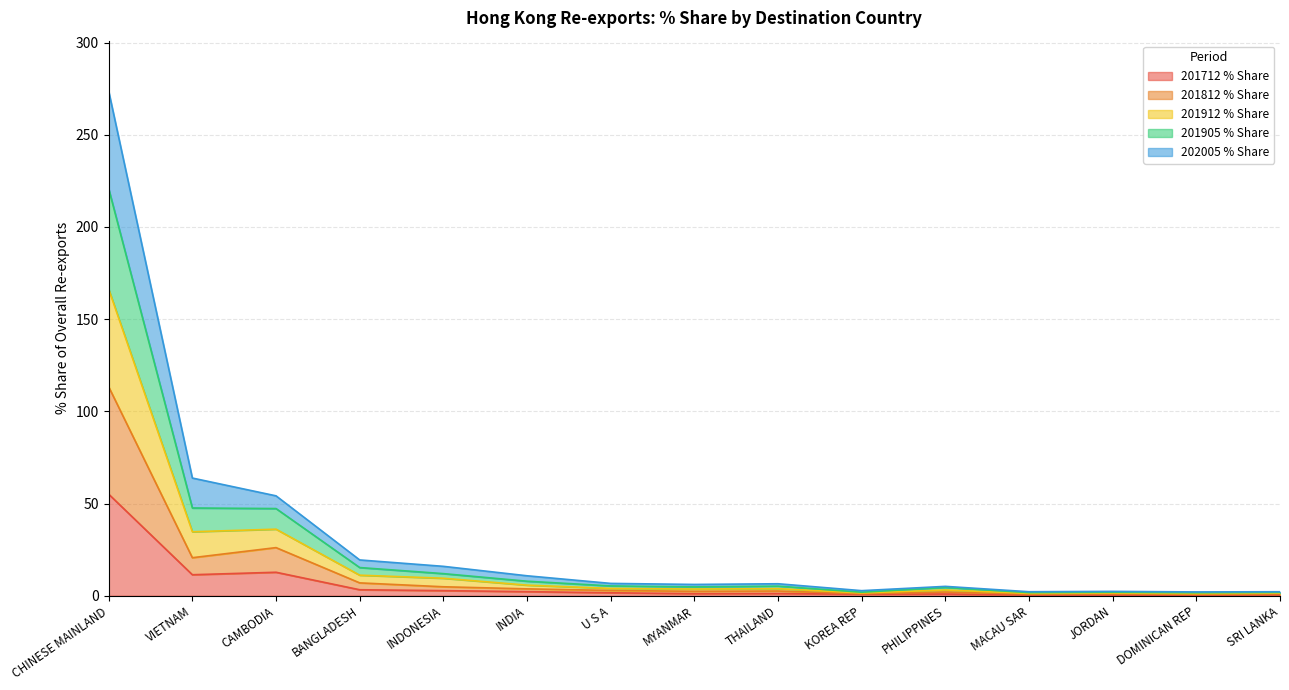

At which category is the sum across all series the highest?

CHINESE MAINLAND